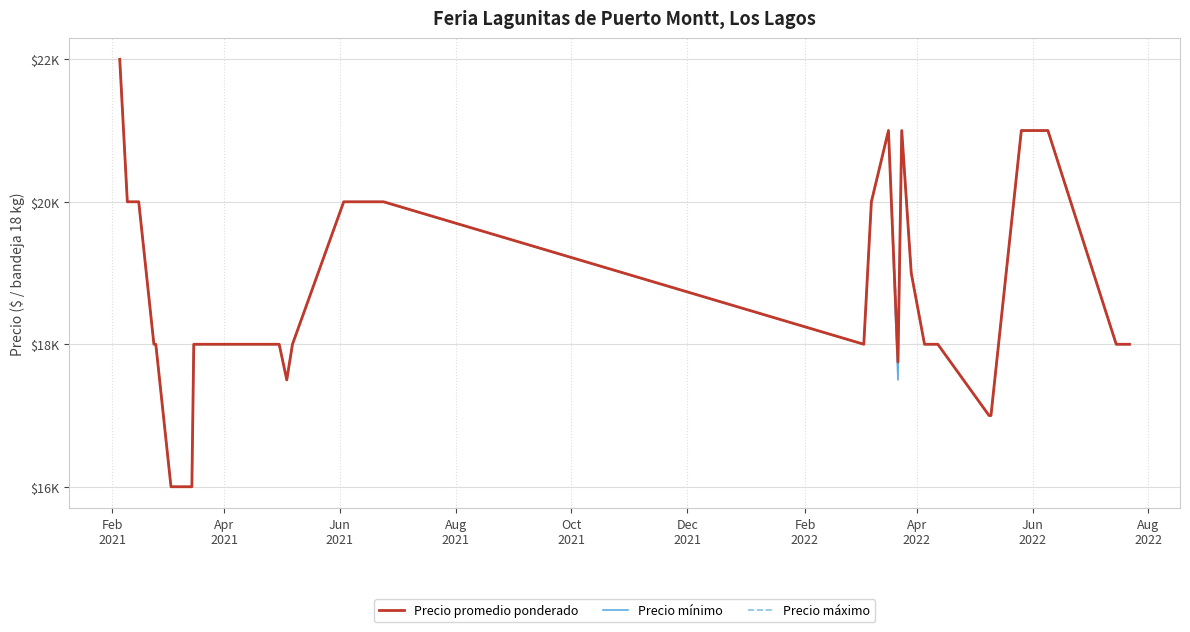

Reading right to left, extract all data points from this chart.

Precio promedio ponderado: 18000	18000	21000	21000	17000	17000	18000	18000	18000	18000	19000	21000	17750	21000	20000	18000	20000	20000	20000	18000	17500	18000	18000	18000	18000	18000	18000	18000	18000	18000	16000	16000	16000	16000	18000	18000	20000	20000	20000	22000
Precio mínimo: 18000	18000	21000	21000	17000	17000	18000	18000	18000	18000	19000	21000	17500	21000	20000	18000	20000	20000	20000	18000	17500	18000	18000	18000	18000	18000	18000	18000	18000	18000	16000	16000	16000	16000	18000	18000	20000	20000	20000	22000
Precio máximo: 18000	18000	21000	21000	17000	17000	18000	18000	18000	18000	19000	21000	18000	21000	20000	18000	20000	20000	20000	18000	17500	18000	18000	18000	18000	18000	18000	18000	18000	18000	16000	16000	16000	16000	18000	18000	20000	20000	20000	22000